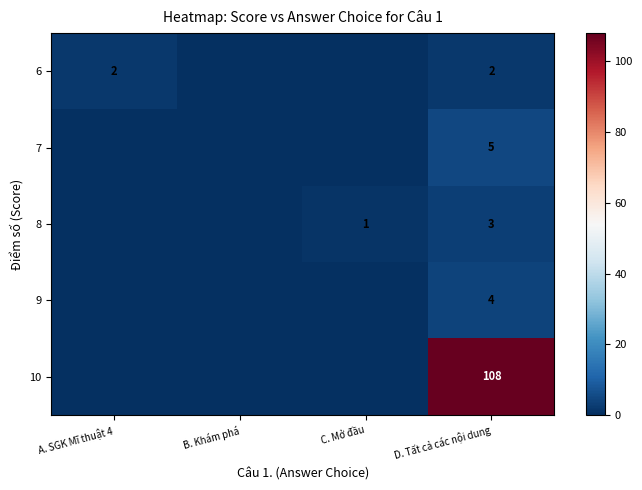

What is the difference between the highest and lowest values at D. Tất cả các nội dung?

106